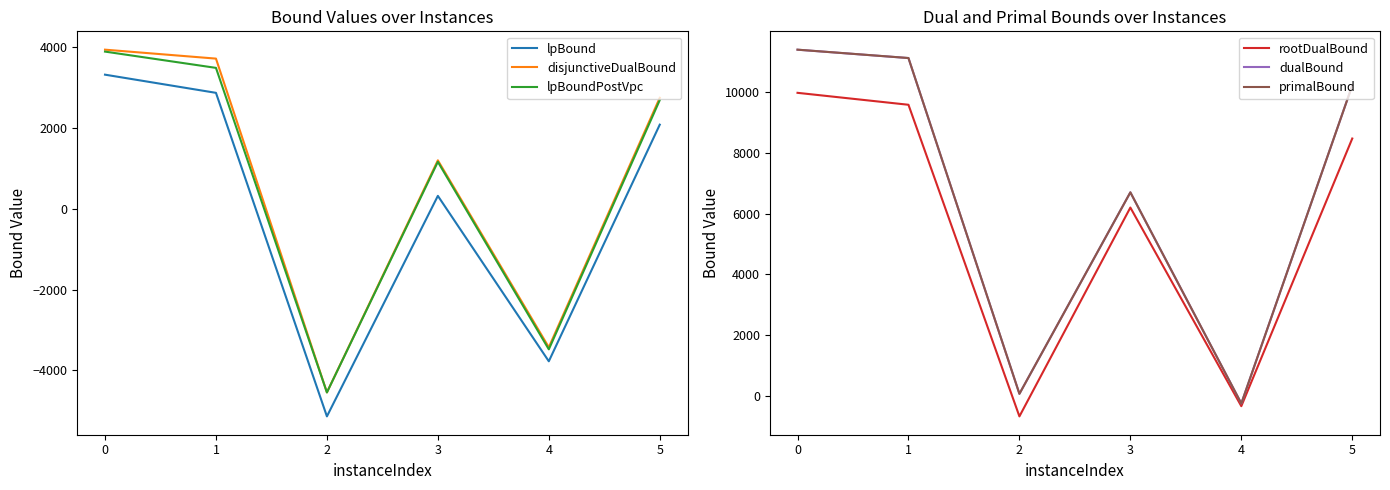

What are all the series names shown in the legend?

lpBound, disjunctiveDualBound, lpBoundPostVpc, rootDualBound, dualBound, primalBound